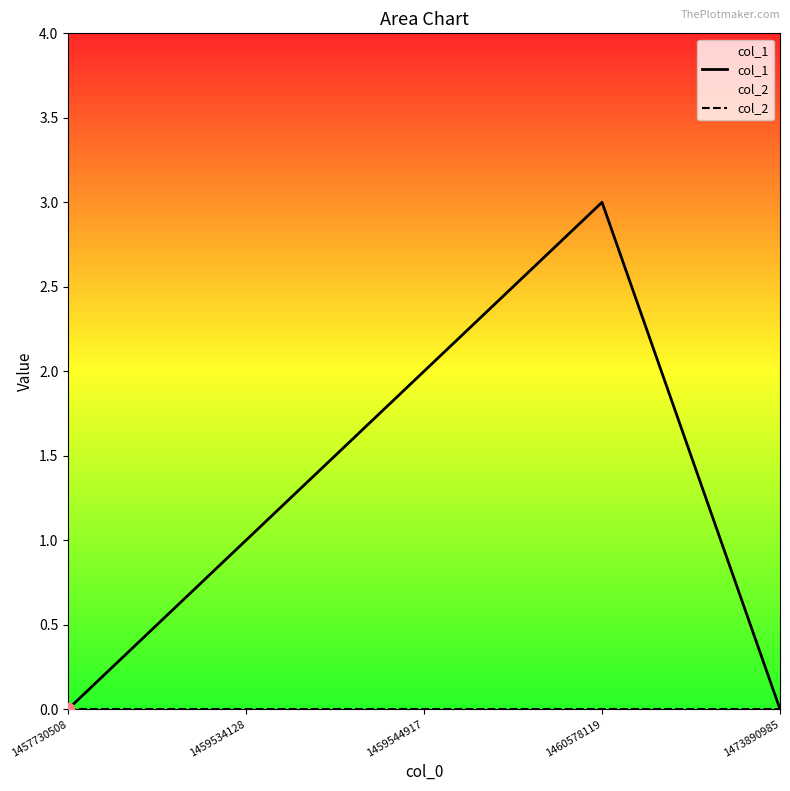

Which series reaches the minimum Y coordinate?

col_1